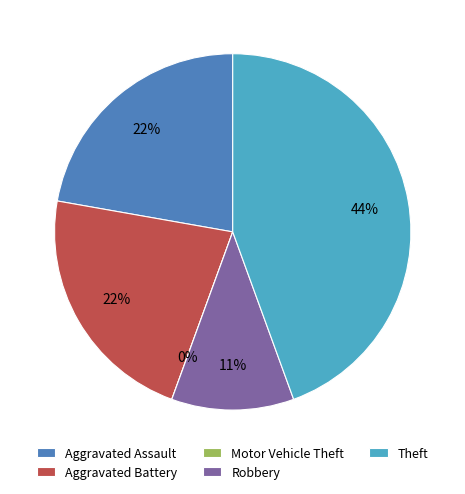

Is there a majority slice in this chart?

No